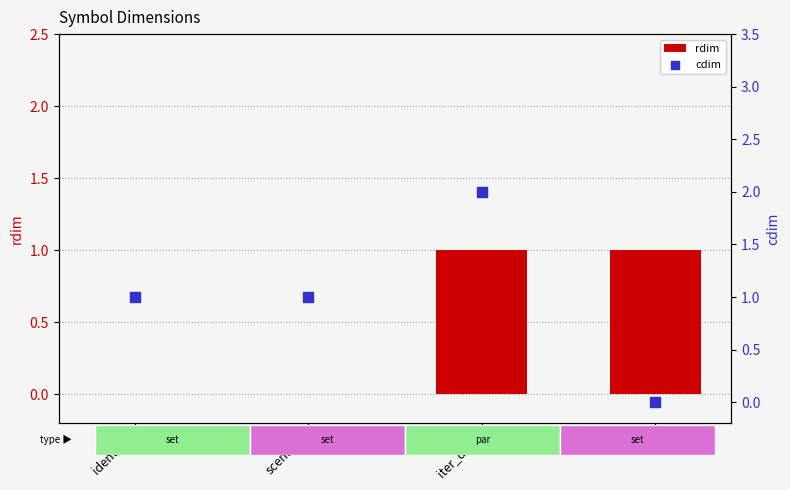

At which category is the sum across all series the highest?

iter_data